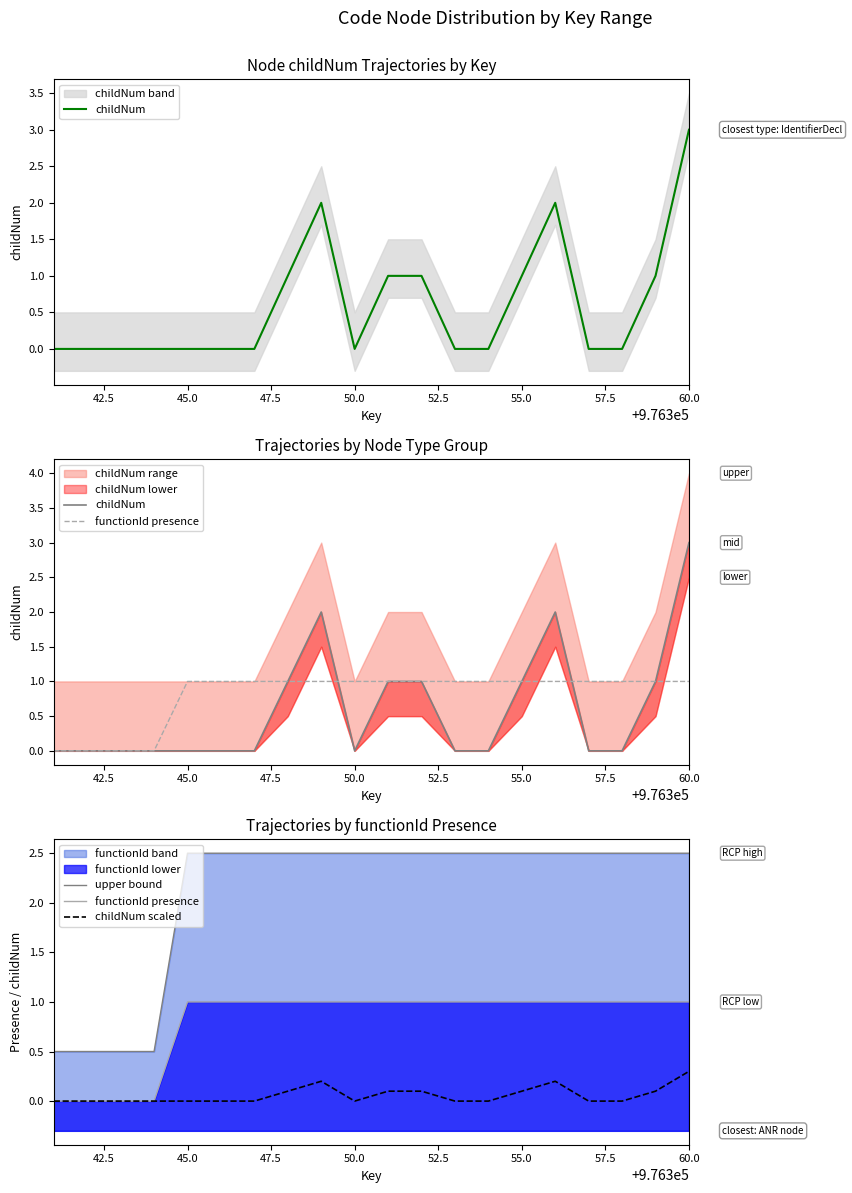

How many data points does each series have?

20